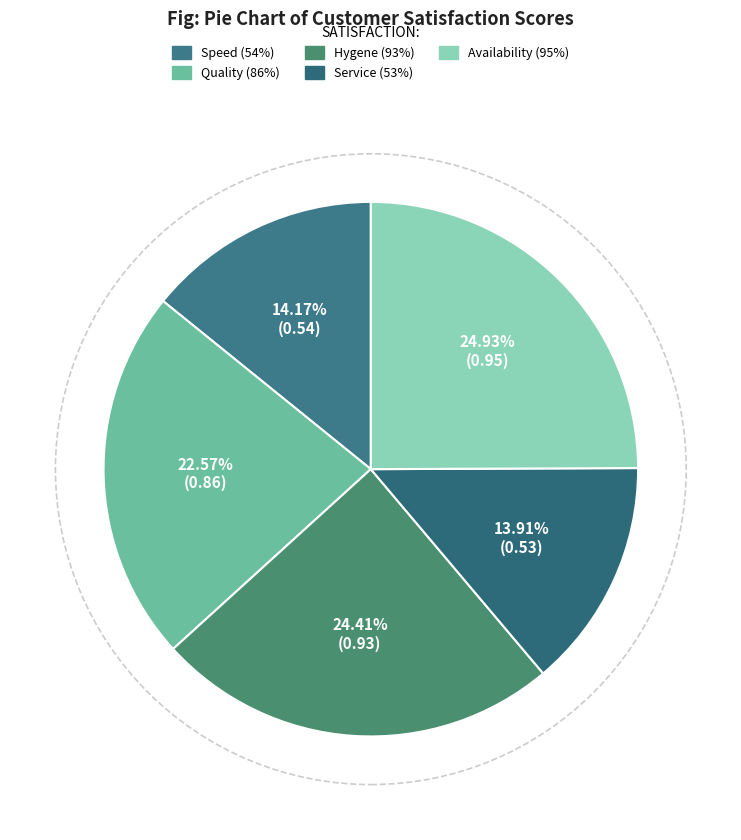

Count the number of slices in the pie.

5